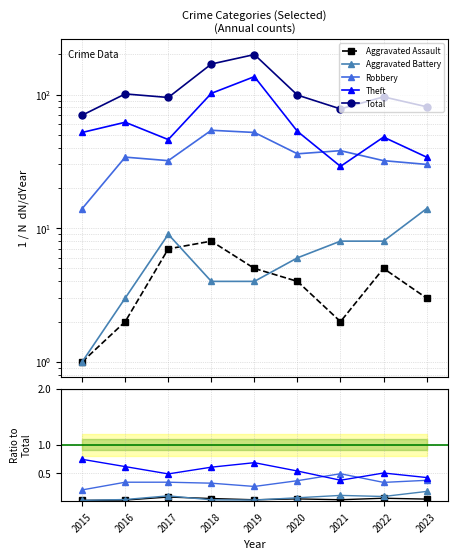

At 2022, list the series in order from smallest to largest.

Aggravated Assault, Aggravated Battery, Robbery, Theft, Total